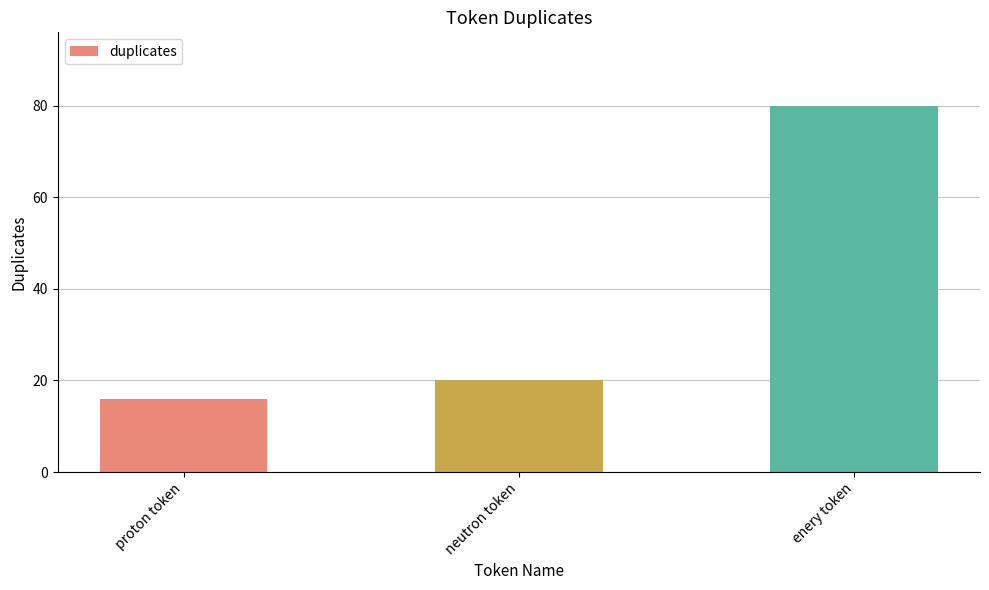

What is the smallest value displayed?

16